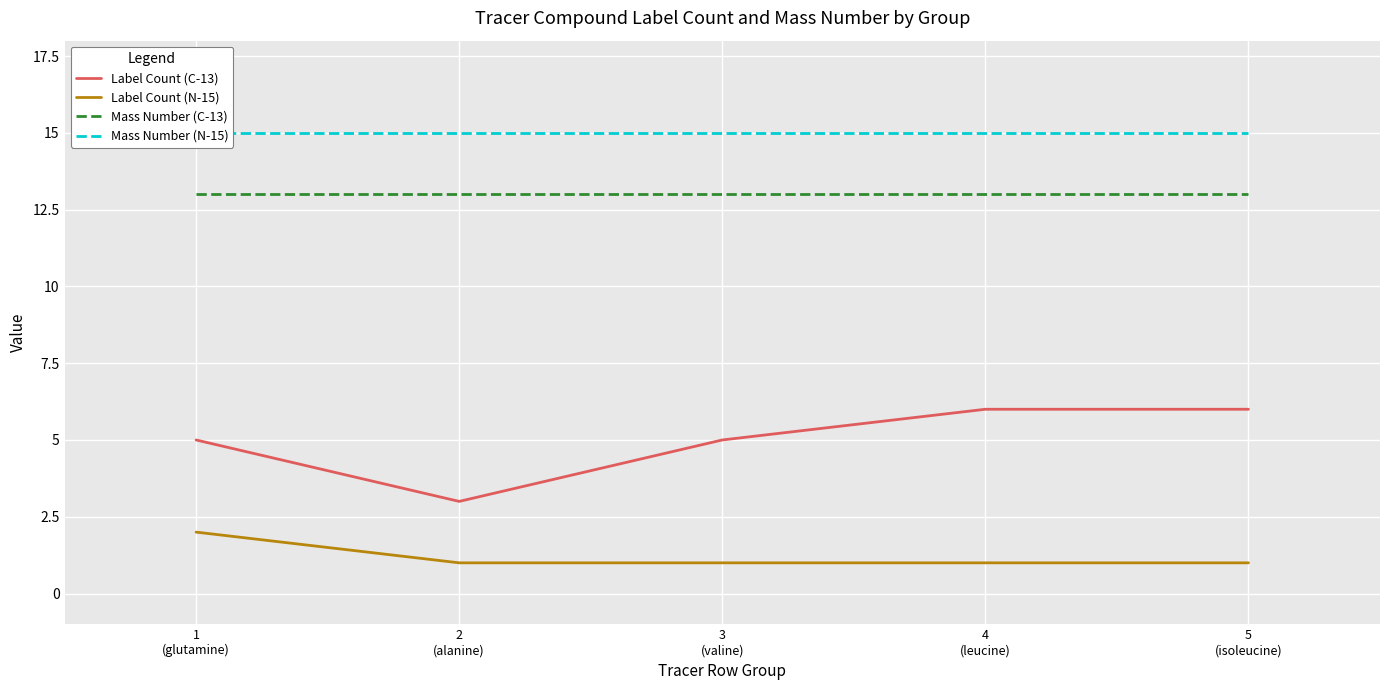

Which label corresponds to the smallest value in the chart?

2
(alanine)